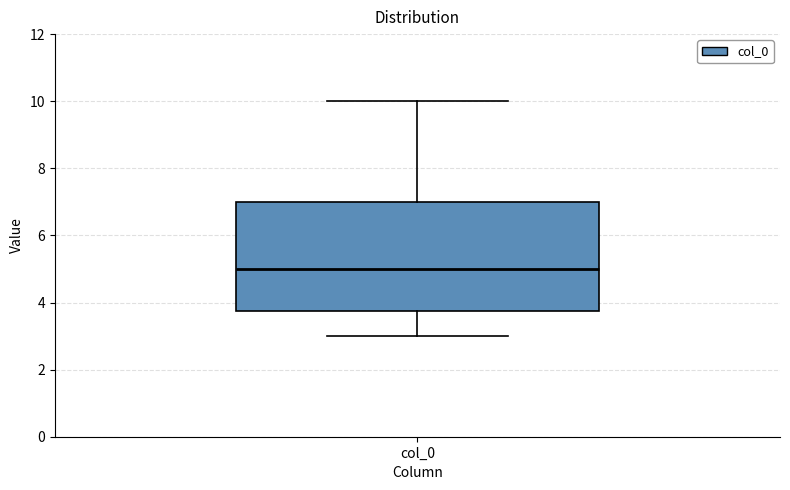

Where does the upper whisker of the box for col_0 end on the y-axis? The values are not printed on the chart, so give them approximately, as read against the axis.

10.0